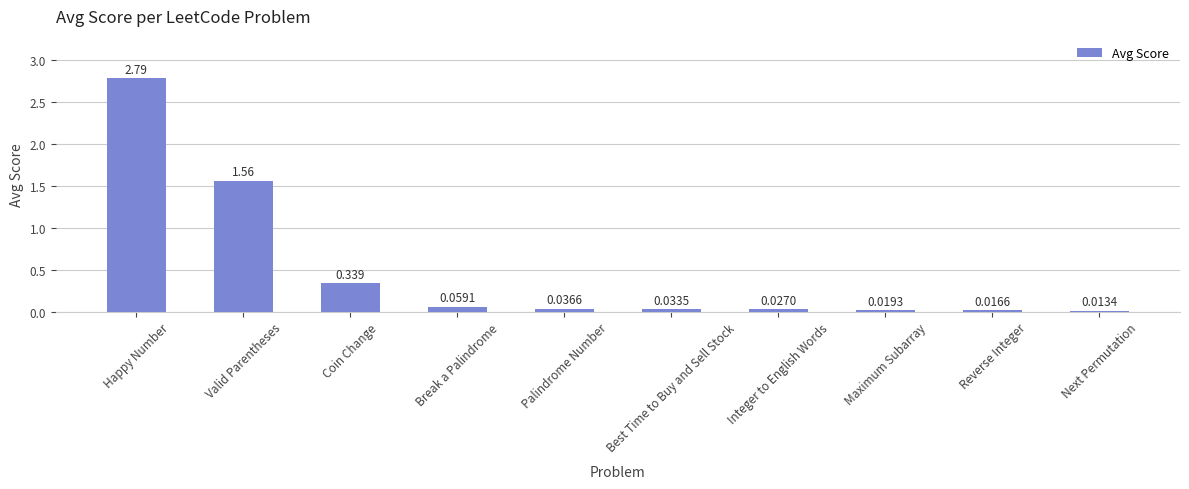

What is the label of the 2nd bar from the right?

Reverse Integer